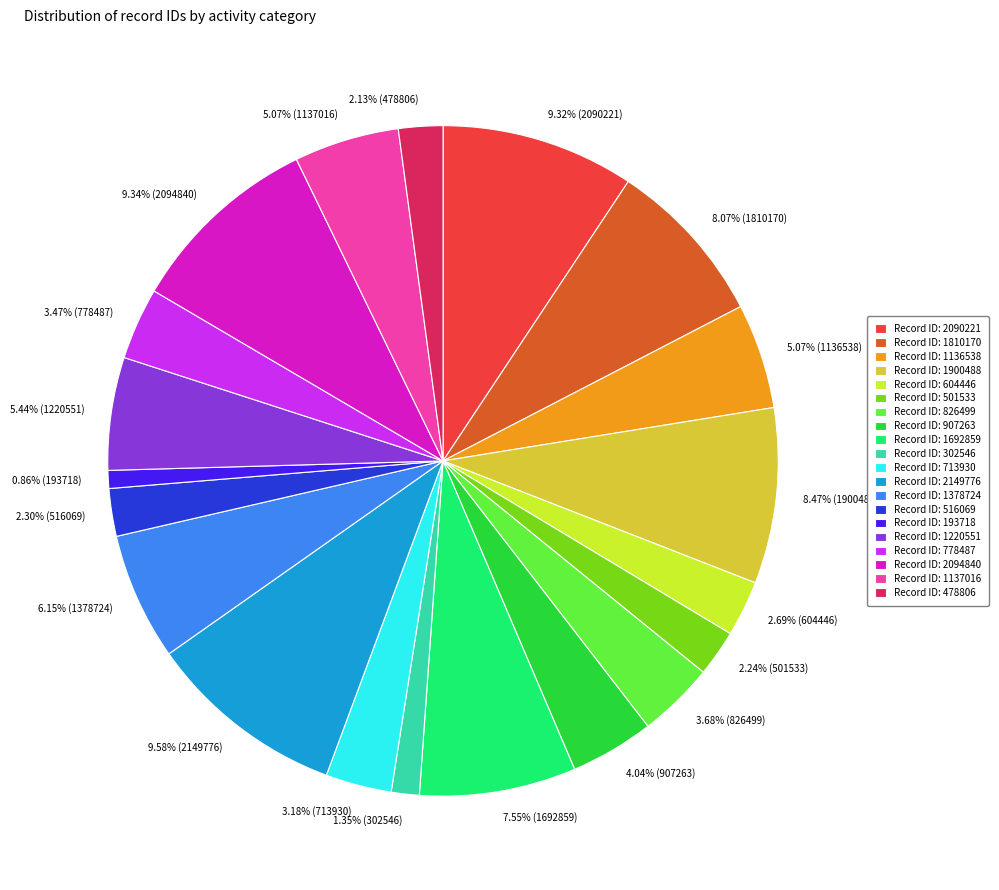

Is there any slice that represents more than half of the pie?

No